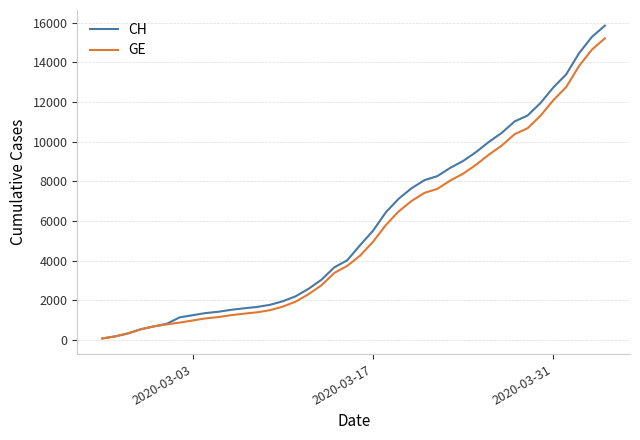

At how many categories does at least one series exceed 15712?

1